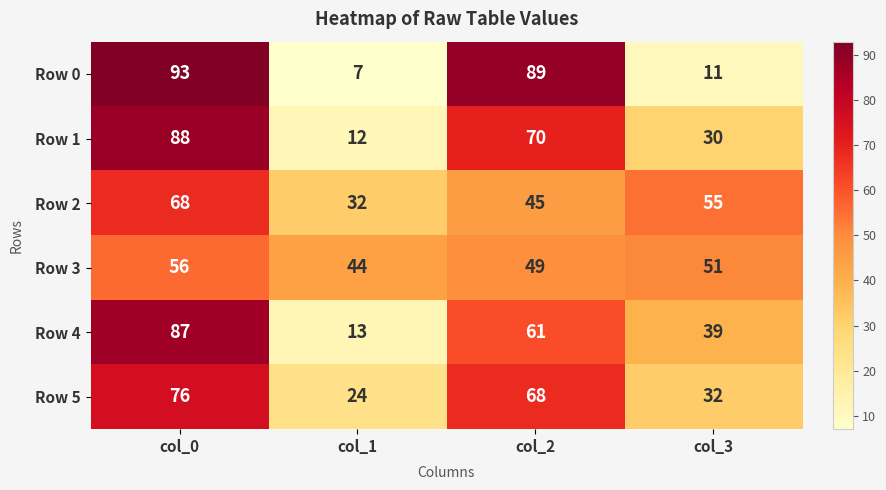

What is the maximum value shown in the chart?

93